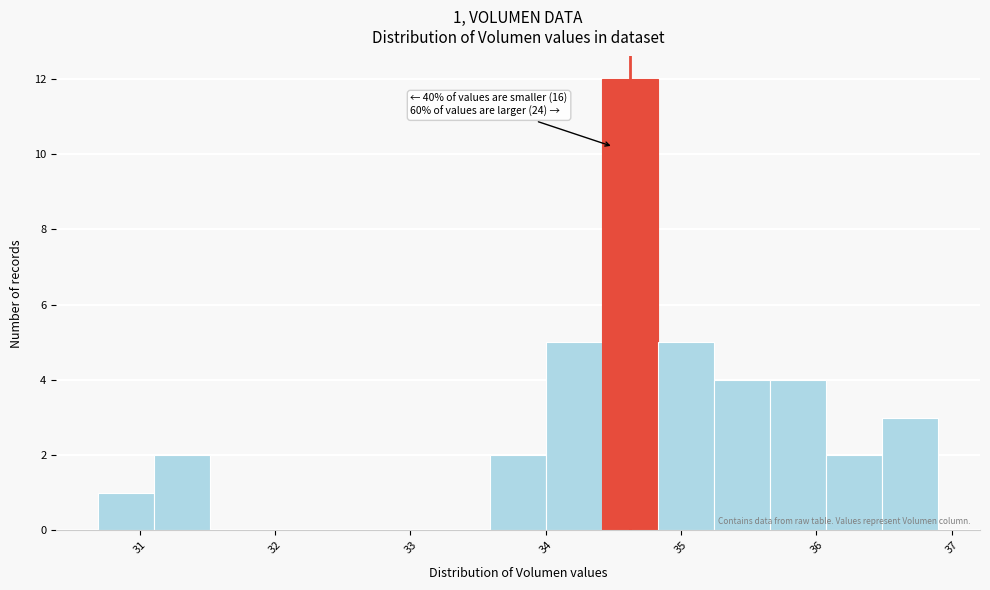

Over which range of the x-axis is the bar tallest?

34.4 to 34.8